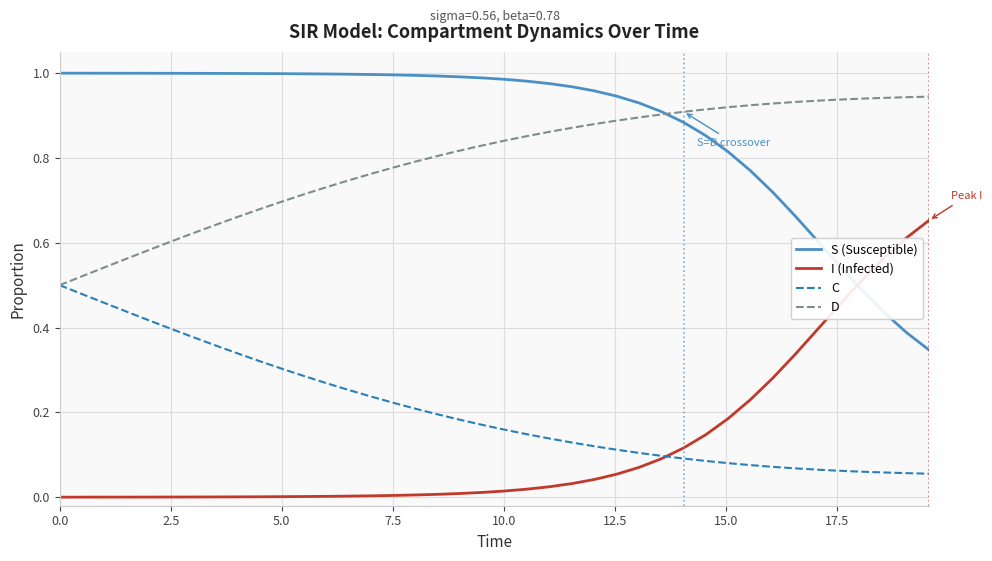

Which series has the largest total across all categories?

S (Susceptible)